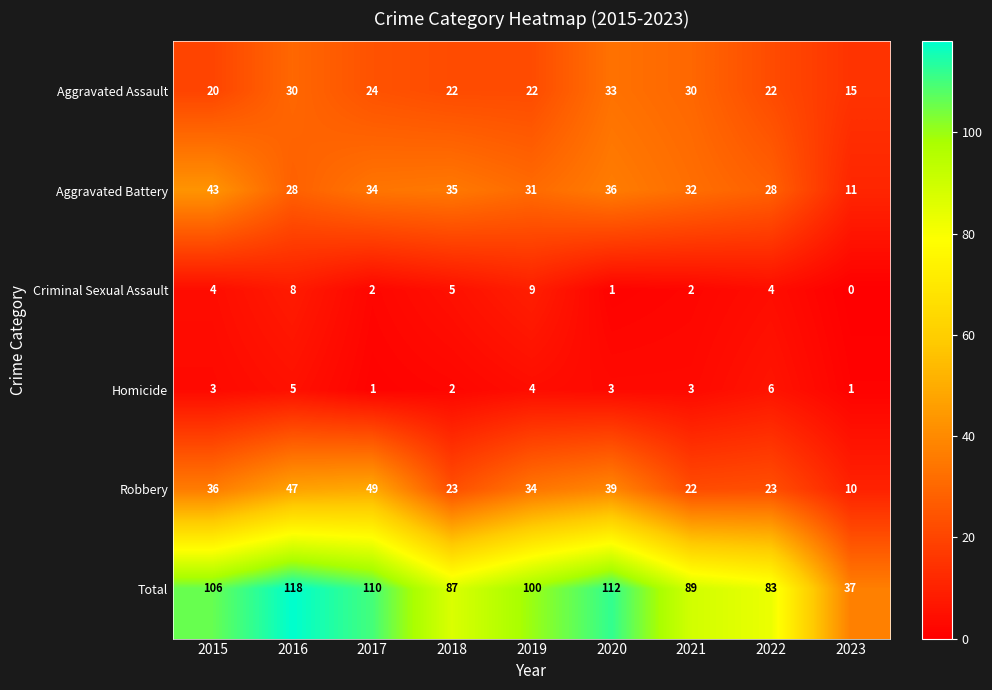

Which label corresponds to the largest value in the chart?

2016